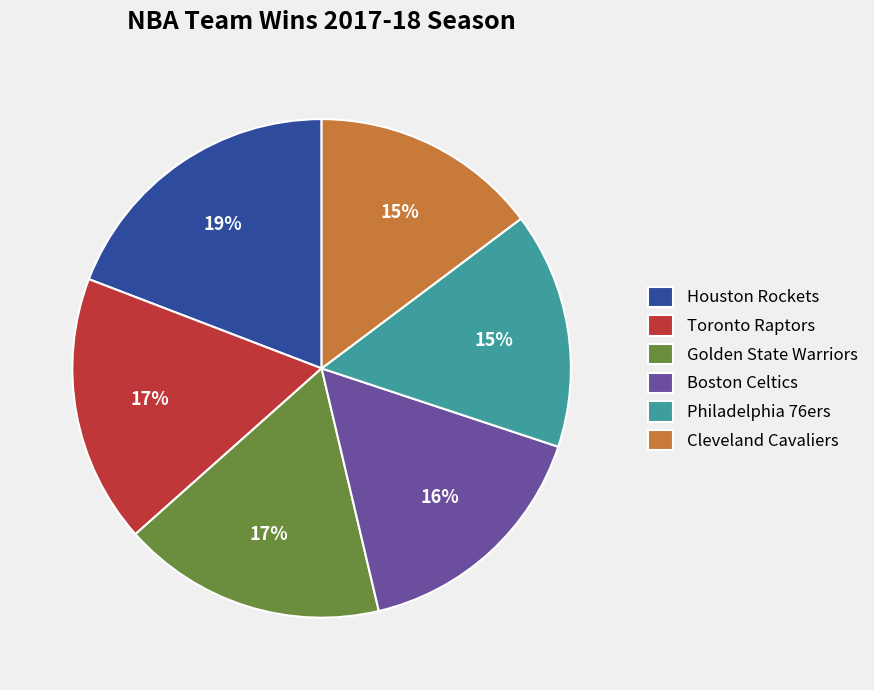

Is there a majority slice in this chart?

No